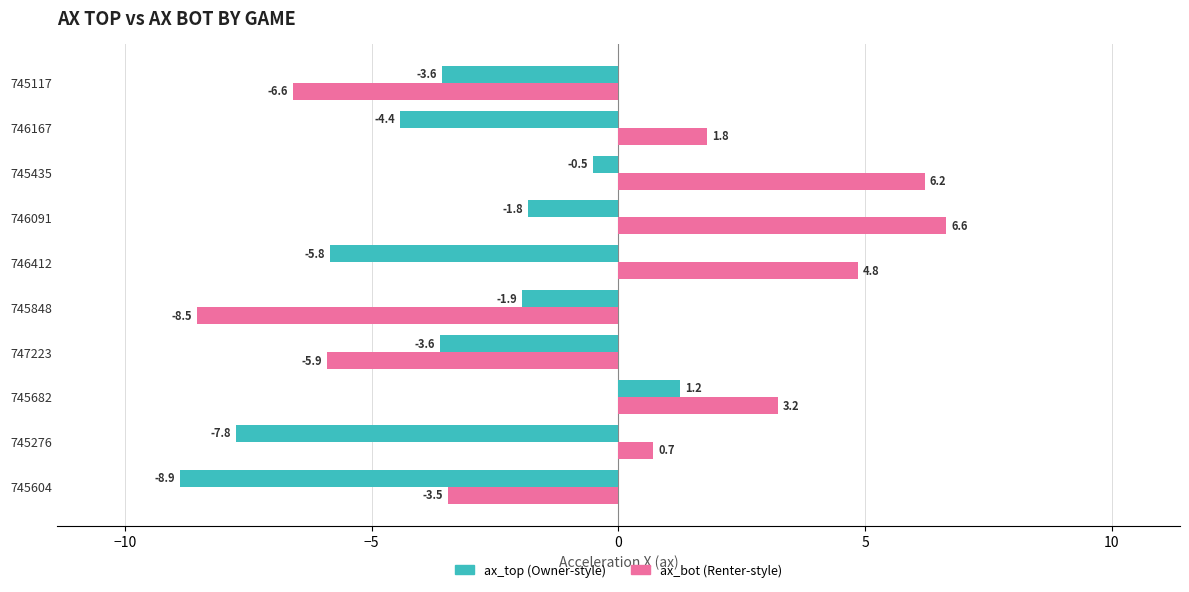

What is the maximum value shown in the chart?

6.6